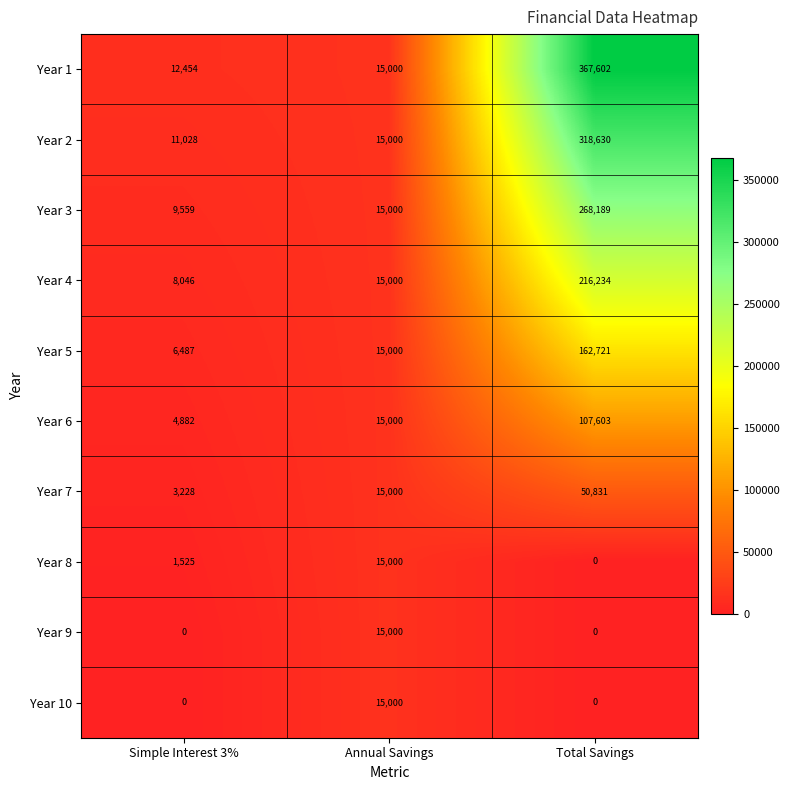

What is the highest value of the Year 7 series?

50831